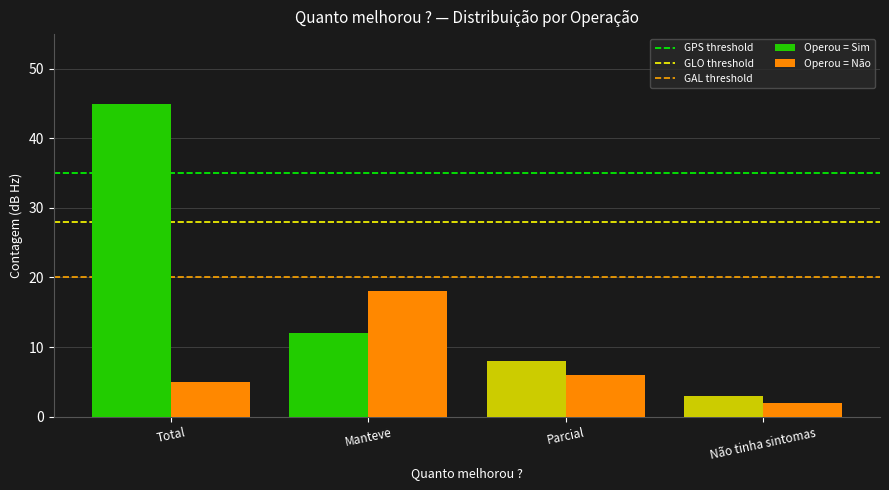

Rank the series at Não tinha sintomas from highest to lowest value.

Operou = Sim, Operou = Não